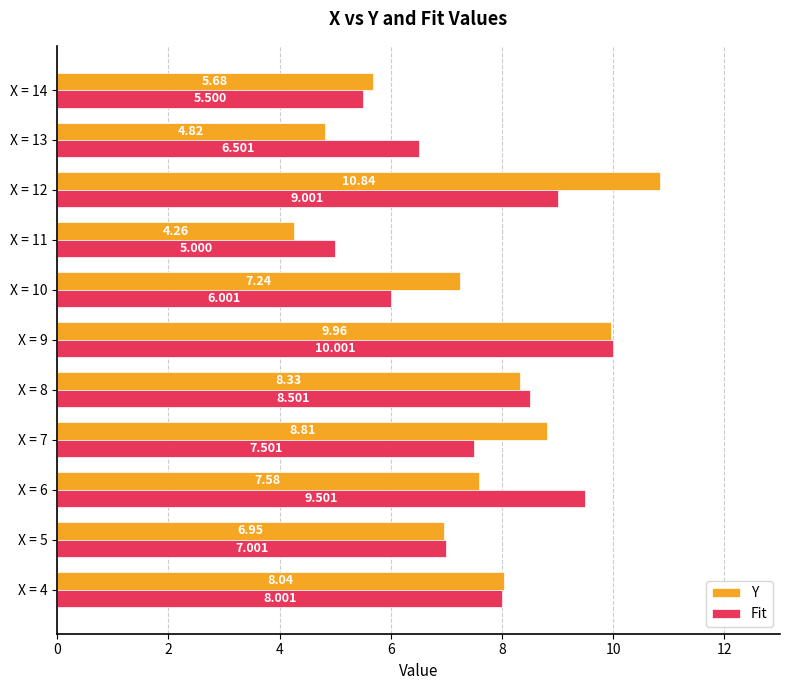

What is the greatest value displayed?

10.8